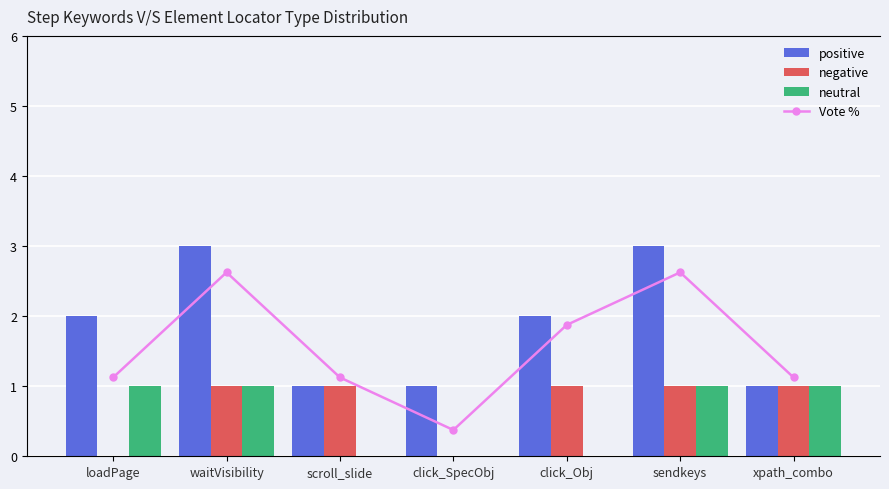

How many values in the neutral series are below 1?

3